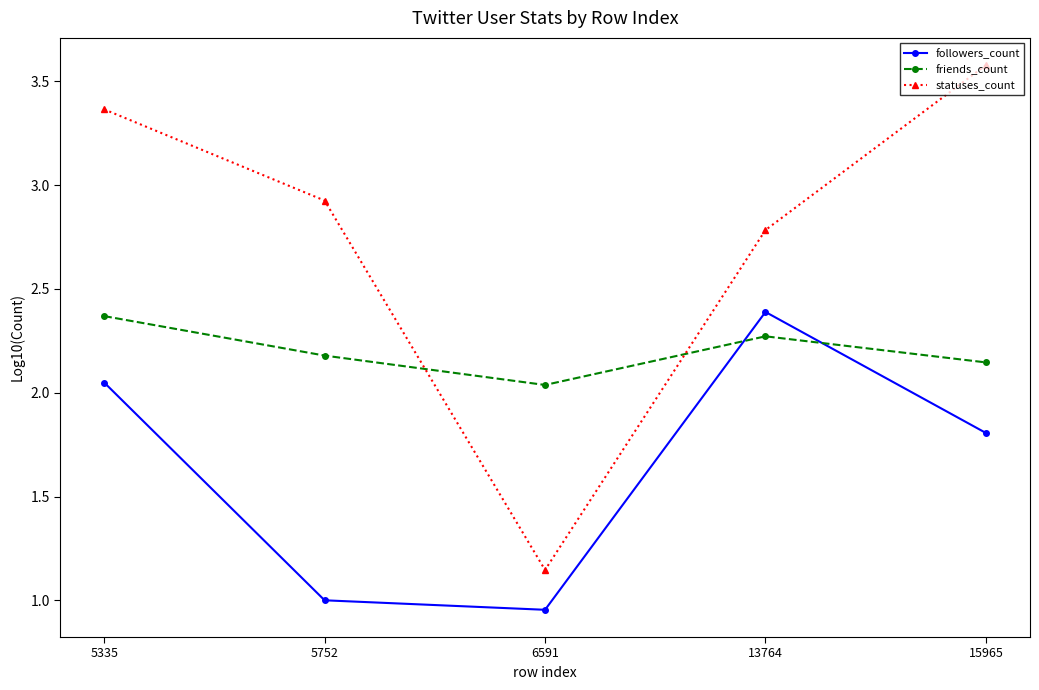

Which category has the highest value in the statuses_count series?

15965